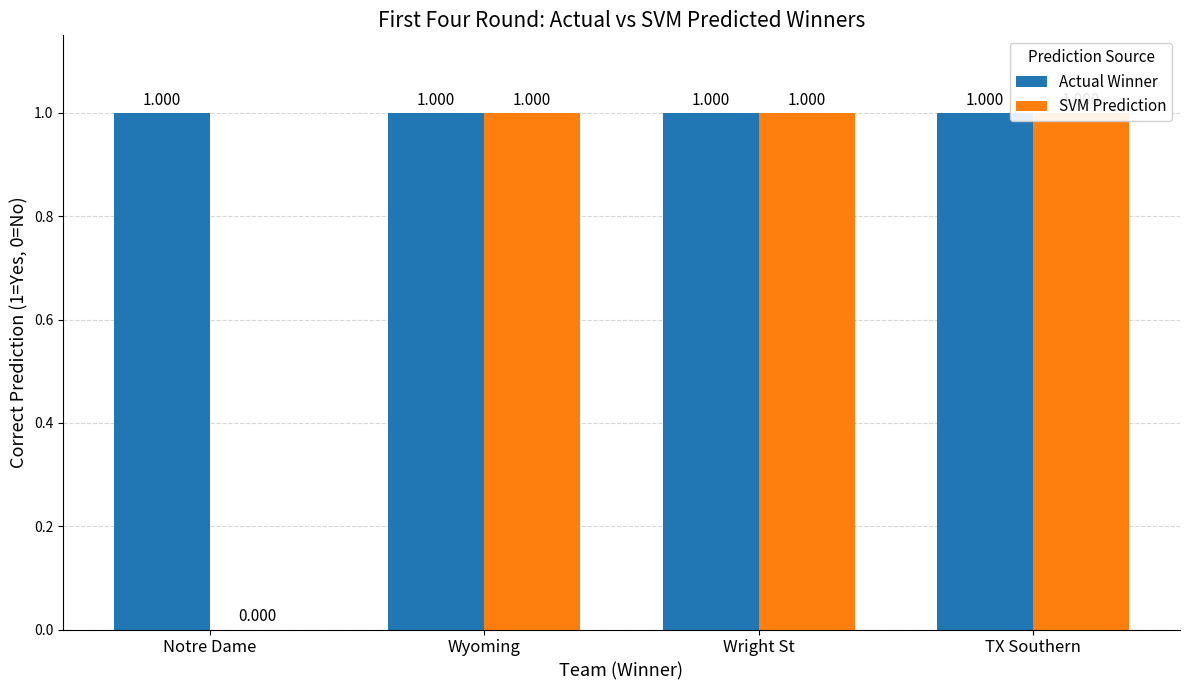

Is the value of SVM Prediction at TX Southern greater than the value of Actual Winner at Wyoming?

No